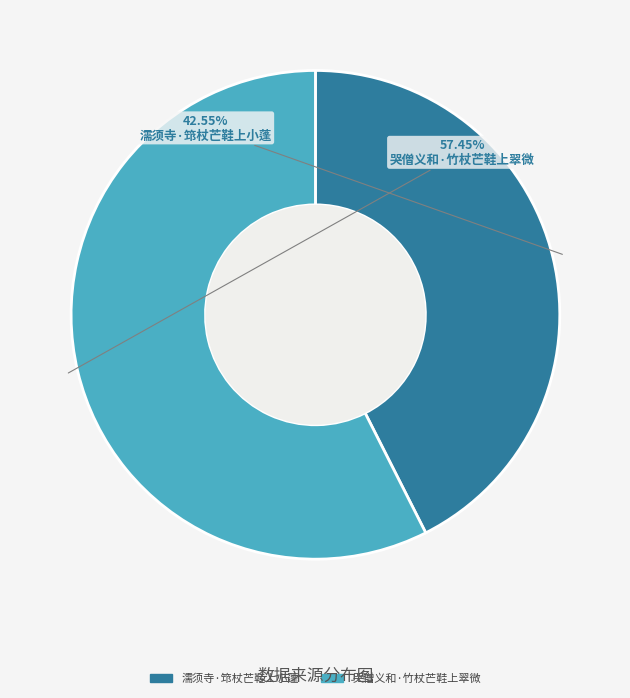

How much of the chart is everything except 哭僧义和·竹杖芒鞋上翠微?

42.5%